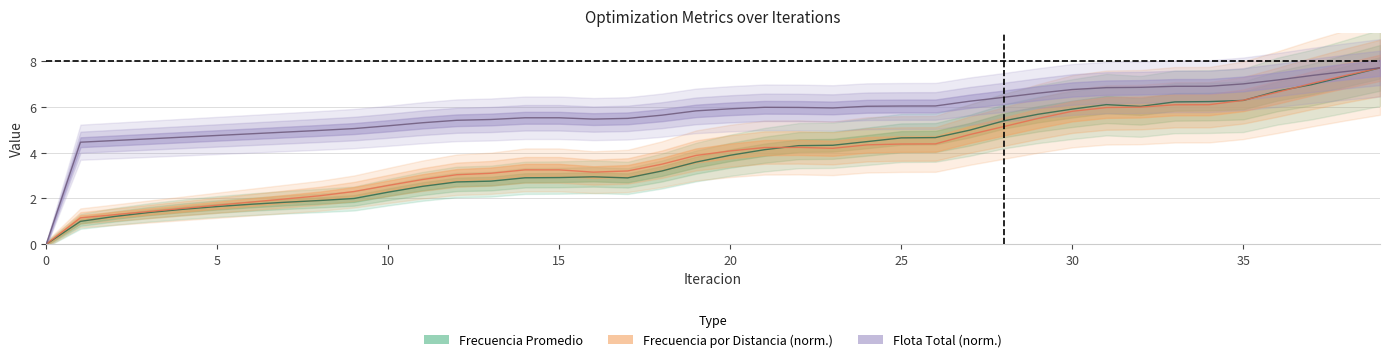

What is the difference between the maximum and minimum values in the Flota Total series?

7.7